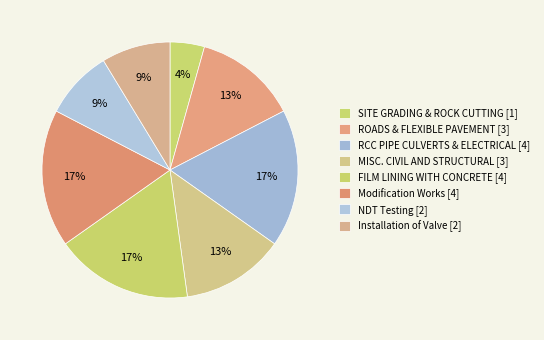

Count the number of slices in the pie.

8